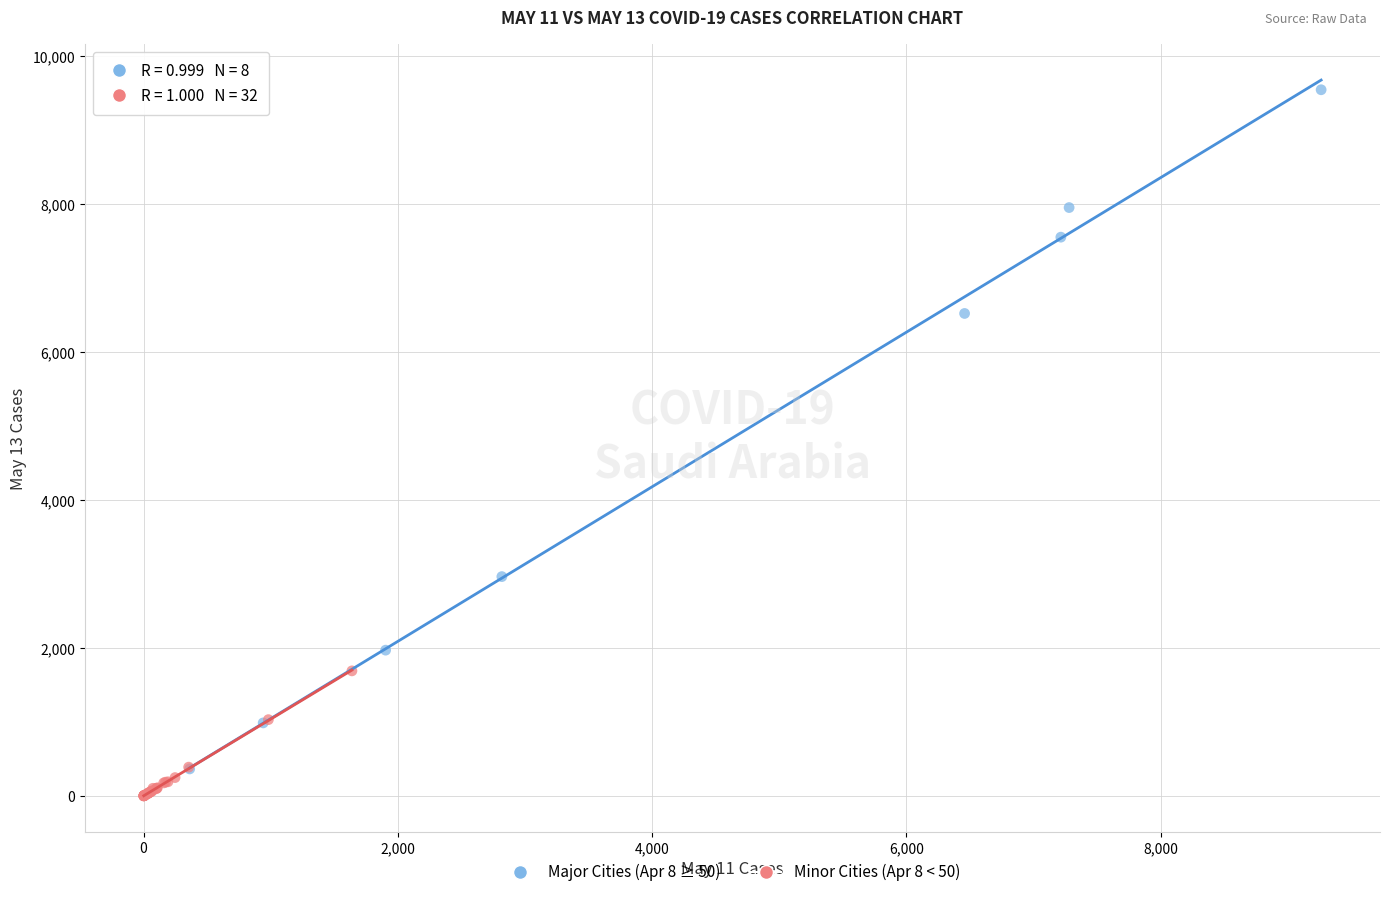

What are all the series names shown in the legend?

Major Cities (Apr 8 ≥ 50), Minor Cities (Apr 8 < 50)